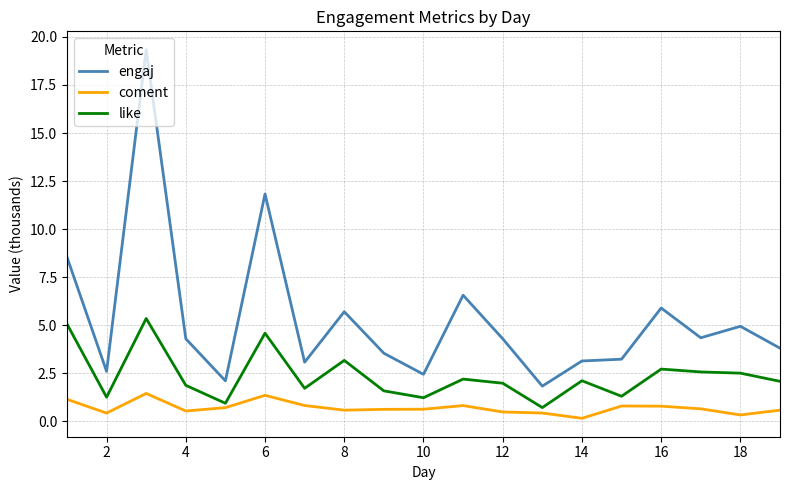

List the series in order of their overall mean, highest first.

engaj, like, coment